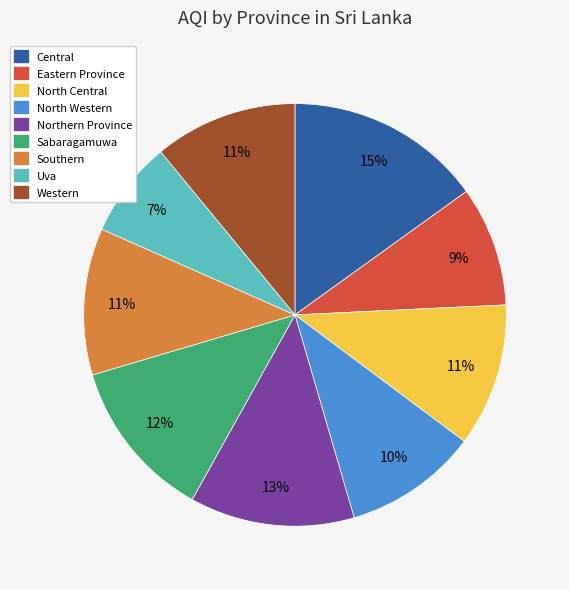

Do Western and Northern Province together represent more than half of the pie?

No